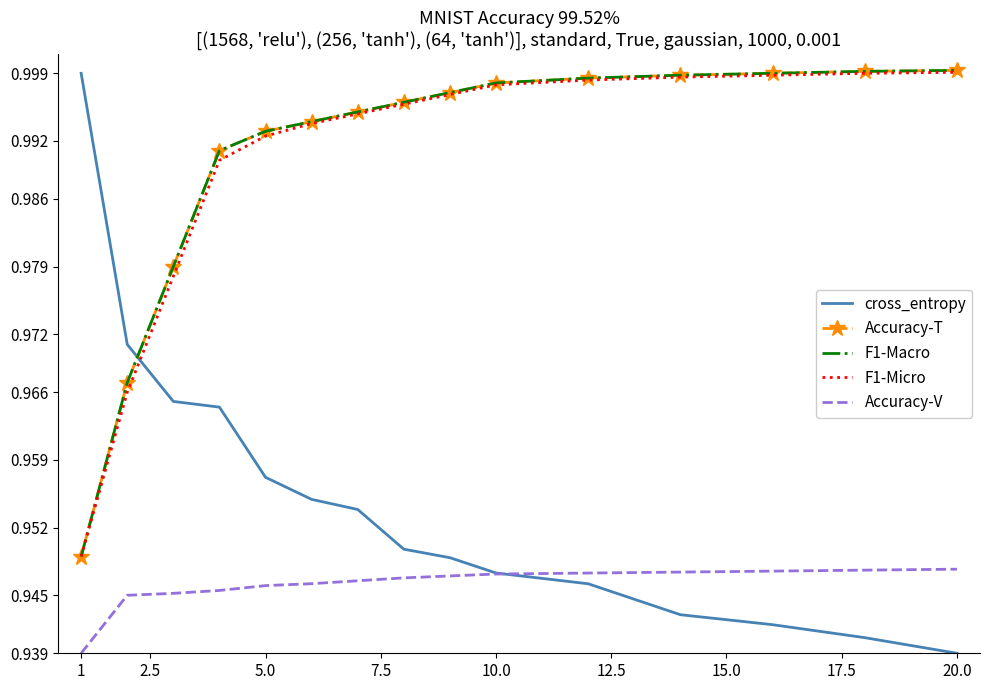

Which series has the widest spread of values?

cross_entropy